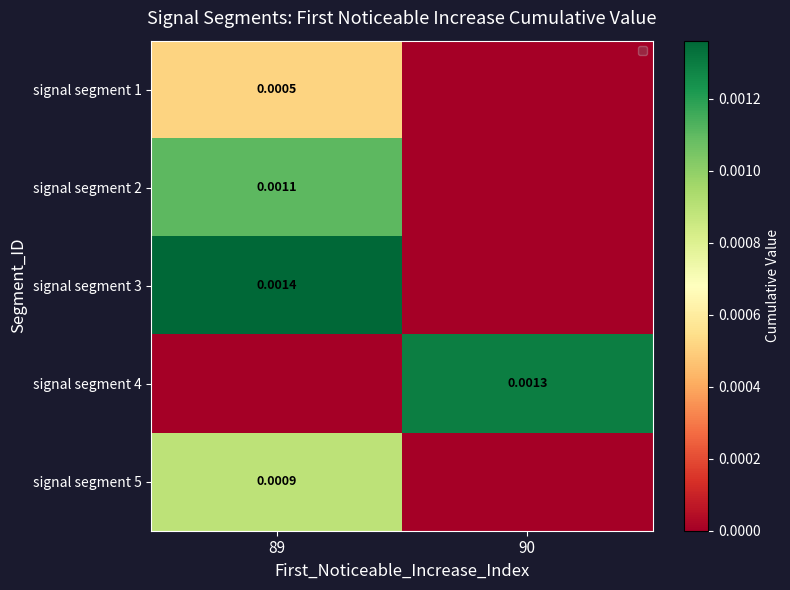

At which category is the sum across all series the highest?

89